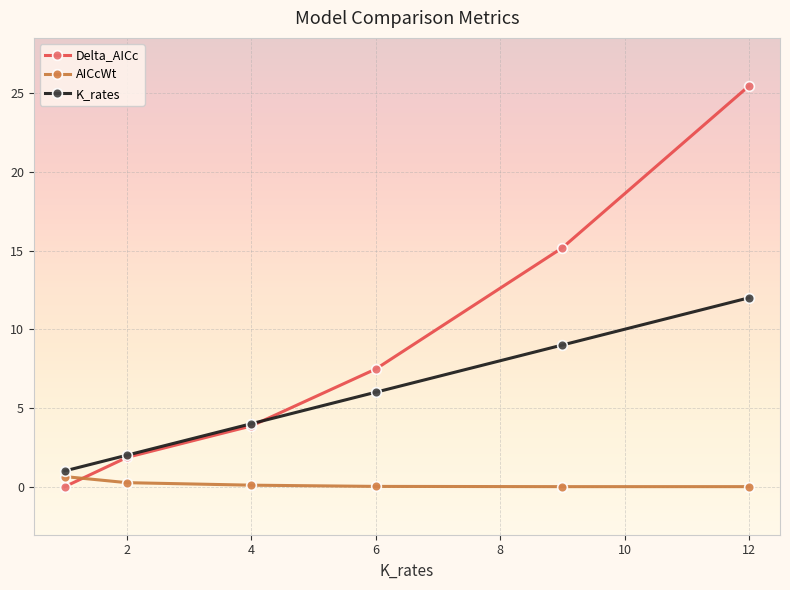

Rank the series by their average value, from highest to lowest.

Delta_AICc, K_rates, AICcWt